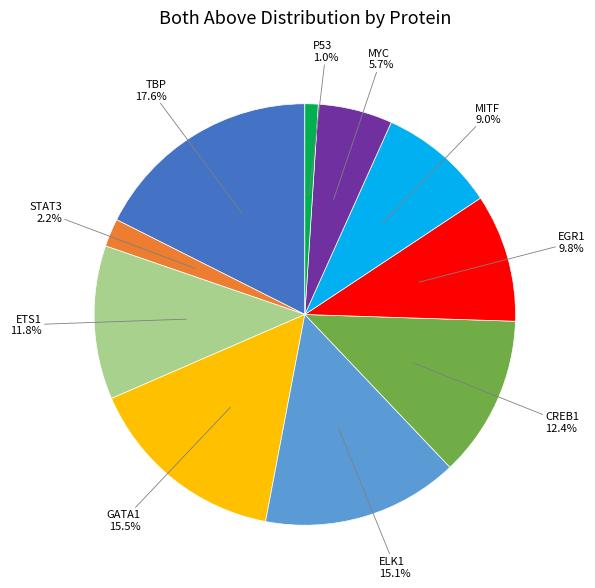

Do EGR1 and MITF together represent more than half of the pie?

No